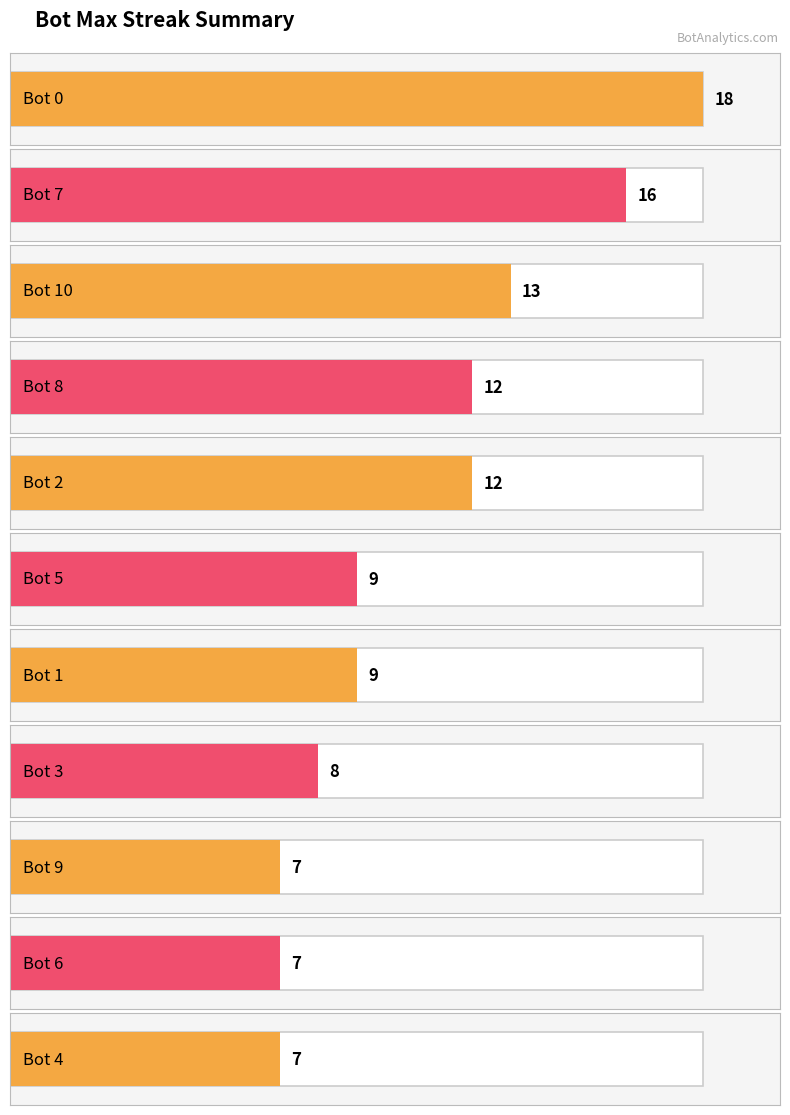

True or false: the data shows 8 at Bot 7.

False